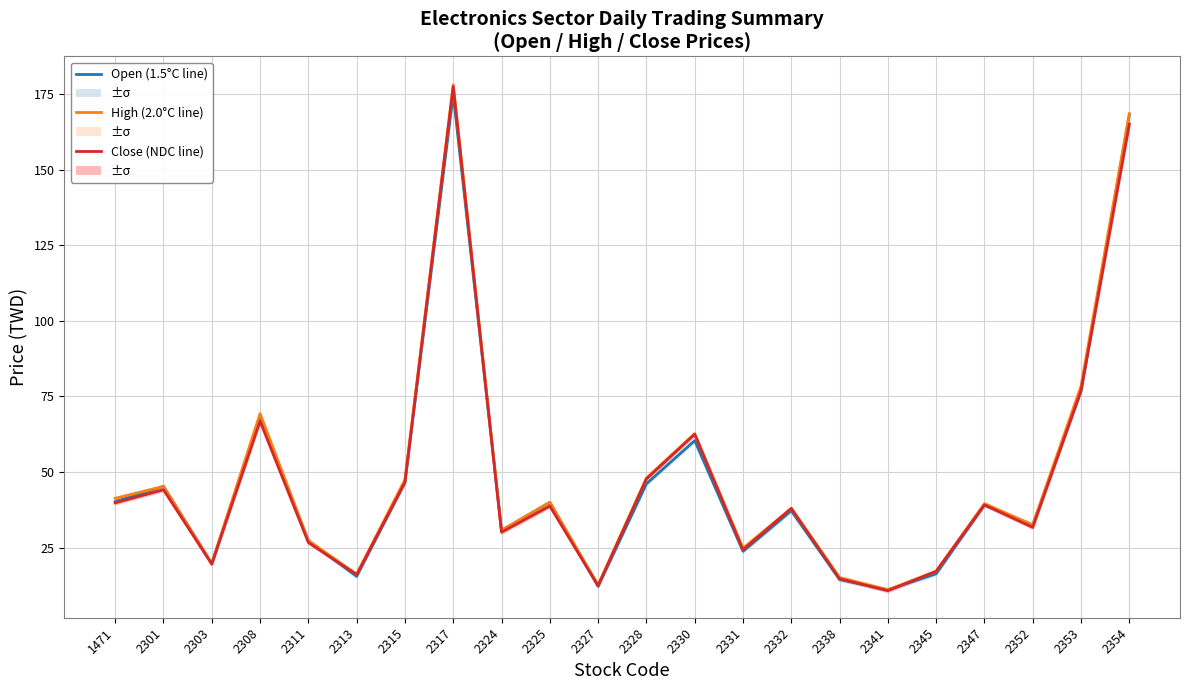

The High (2.0°C line) series shows 19.8 at 2303. True or false?

True